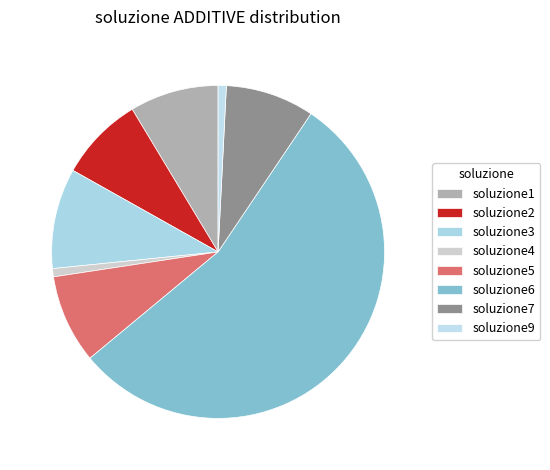

How many slices are in this pie chart?

8